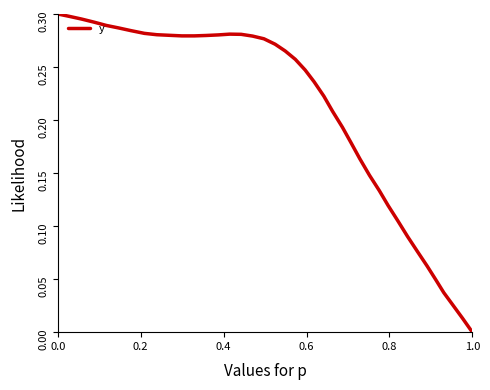

Which label corresponds to the smallest value in the chart?

1.0